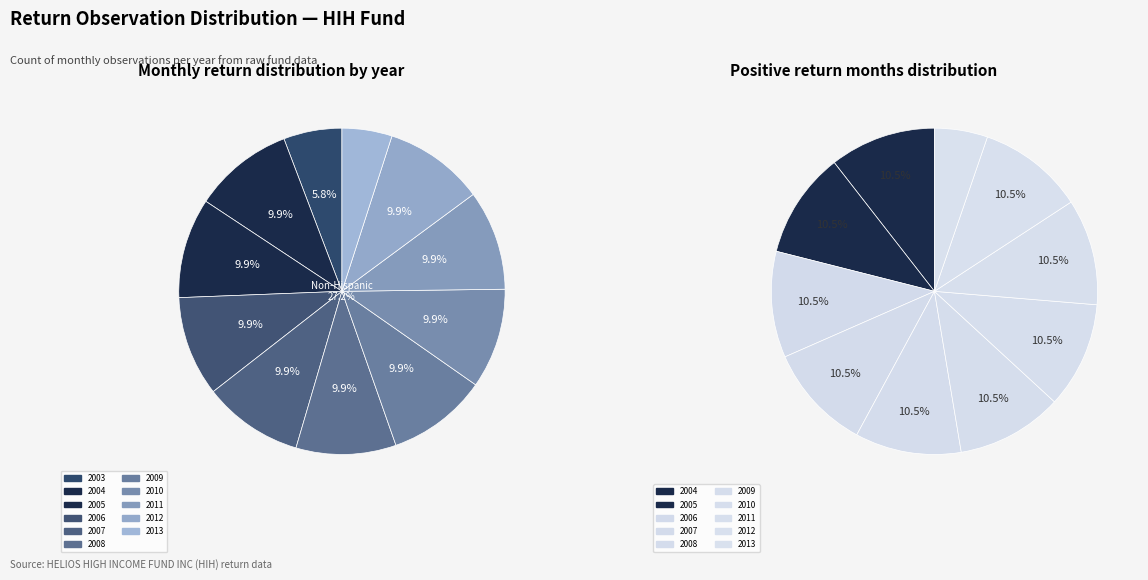

To the nearest percent, what portion does 2013 represent?

5%